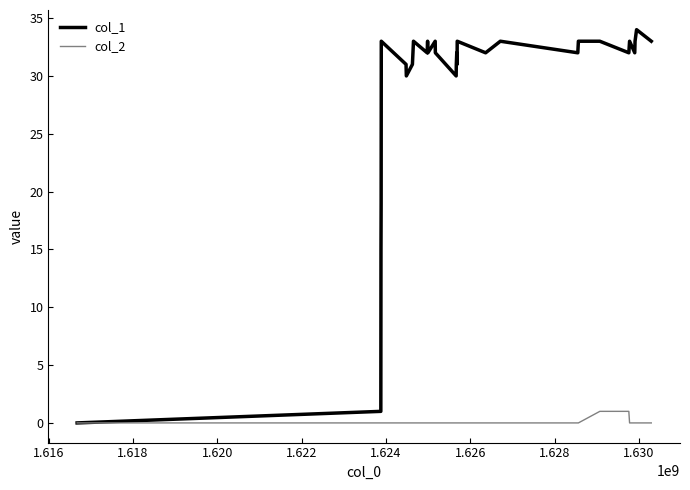

Which series has the largest total across all categories?

col_1